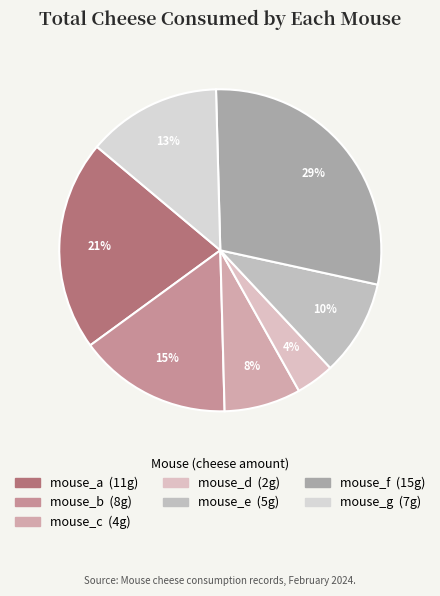

True or false: mouse_g accounts for 6% of the total.

False